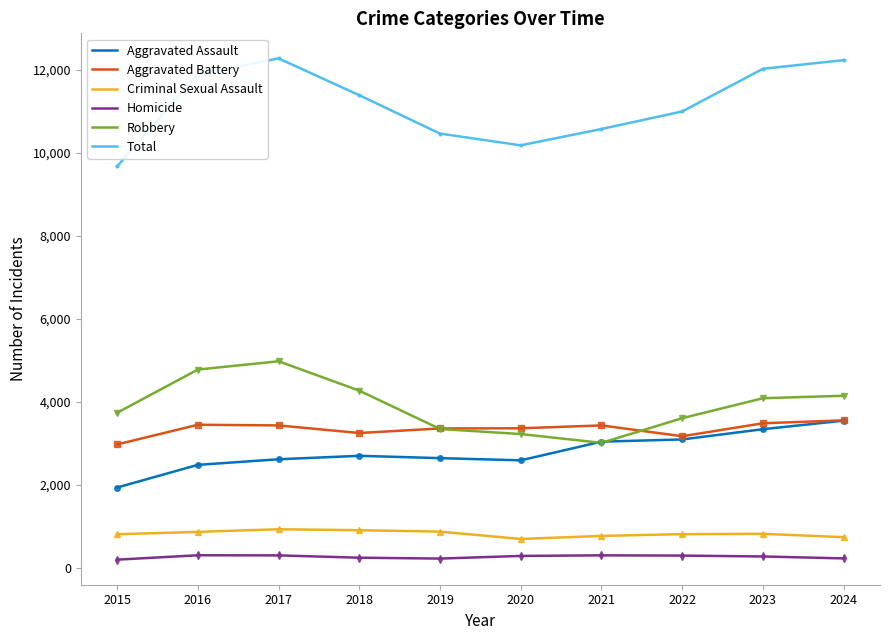

Count the number of categories in the chart.

10